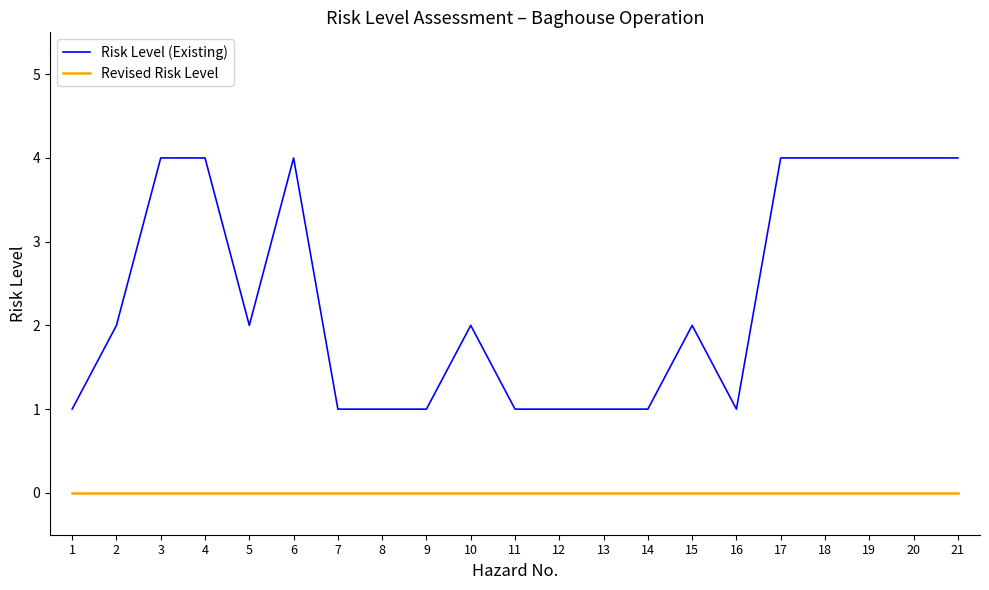

The Revised Risk Level series shows 0 at 10. True or false?

True